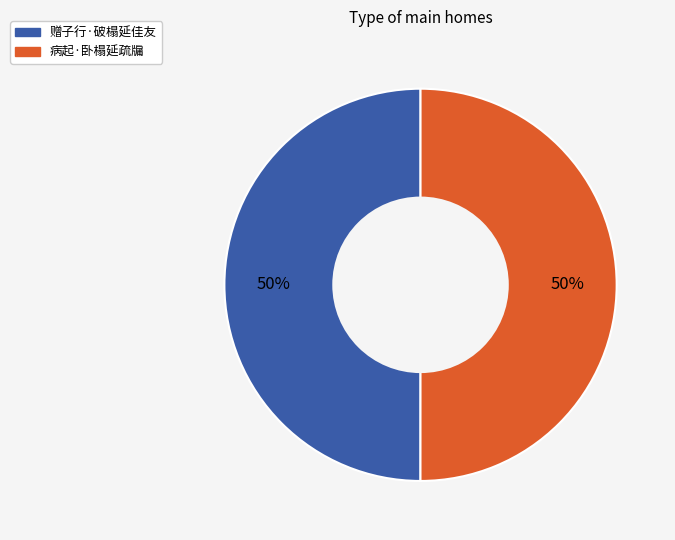

To the nearest percent, what portion does 赠子行·破榻延佳友 represent?

50%